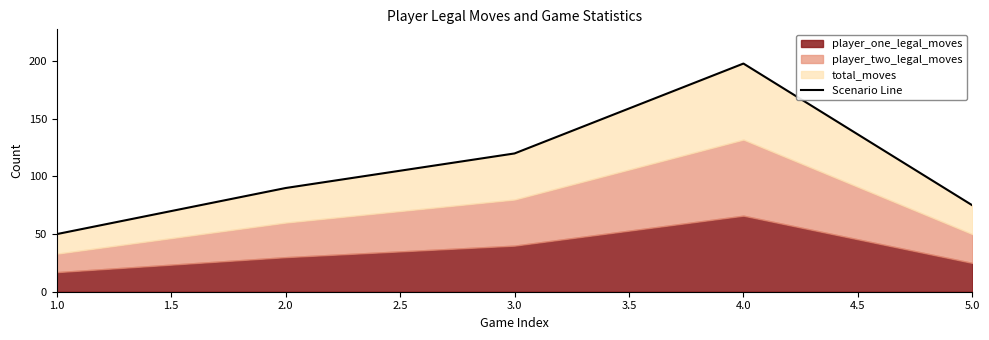

True or false: the data has more than 2 interior local peaks.

False